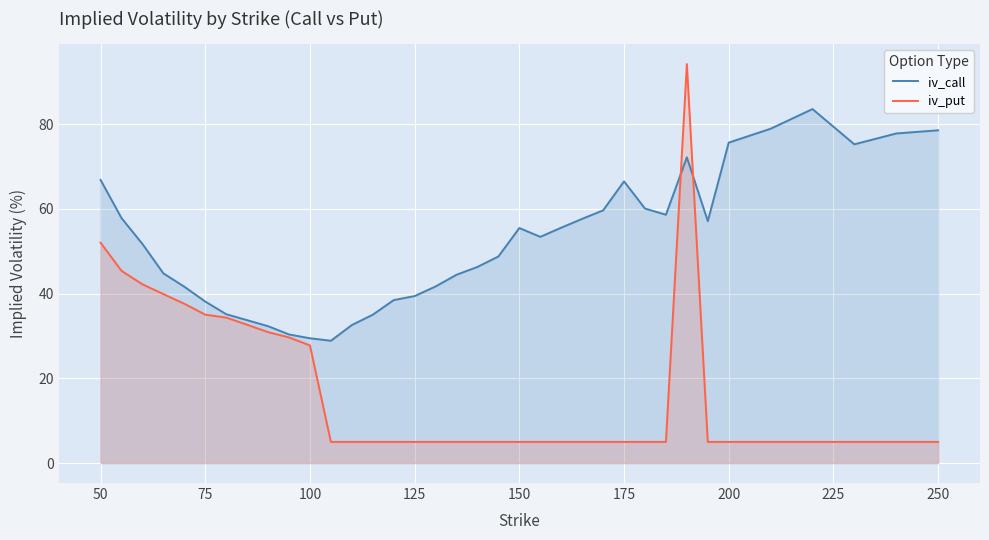

Is it true that iv_call equals 28.8 at 150?

False